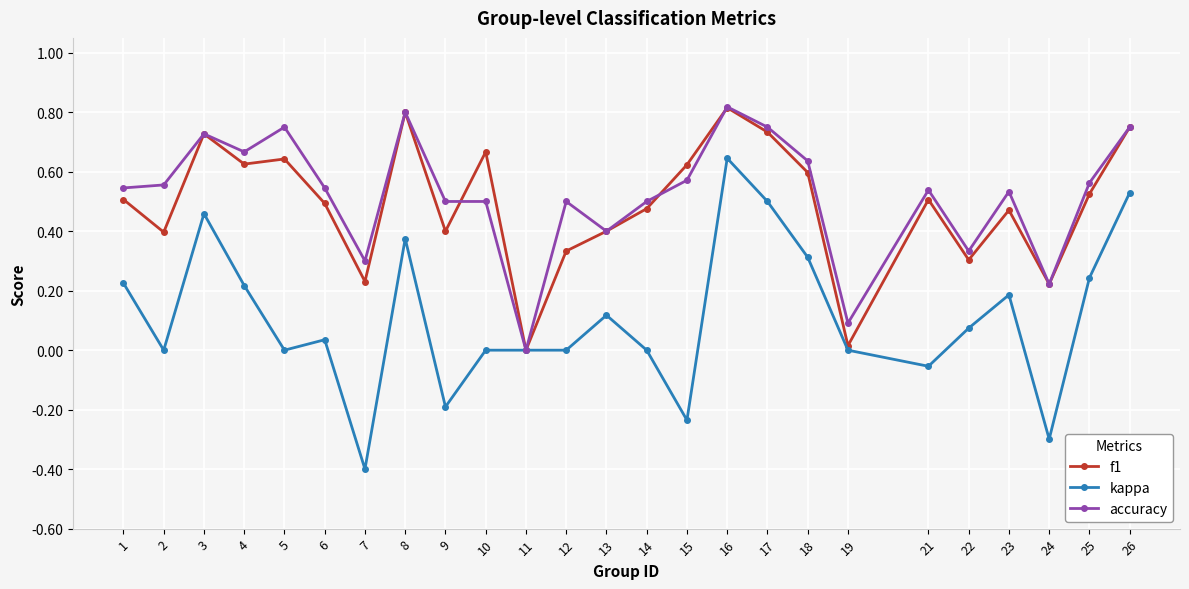

Which series changed the most between 8 and 18?

f1